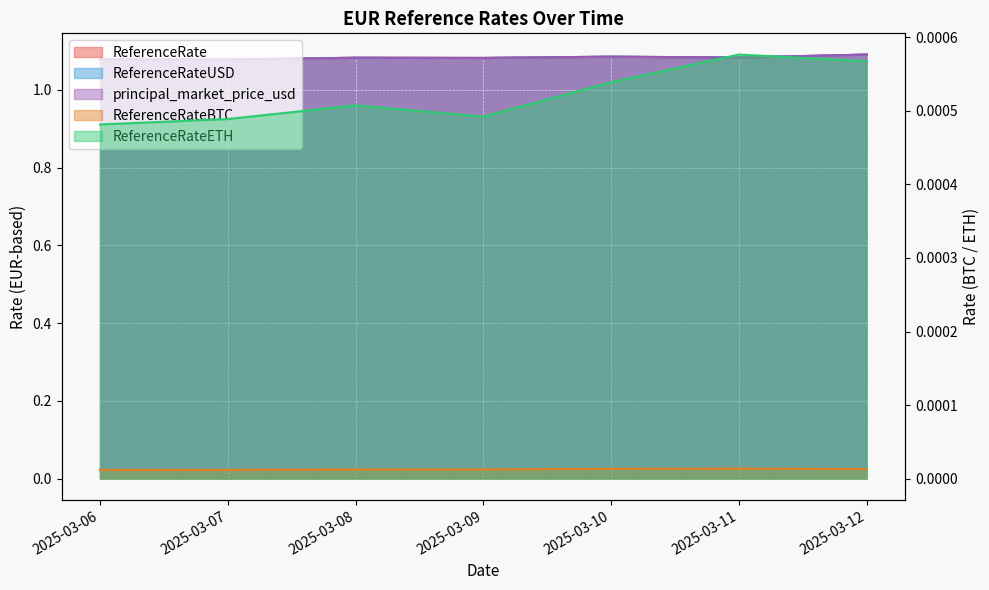

At which label is ReferenceRateETH closest to 0?

2025-03-06